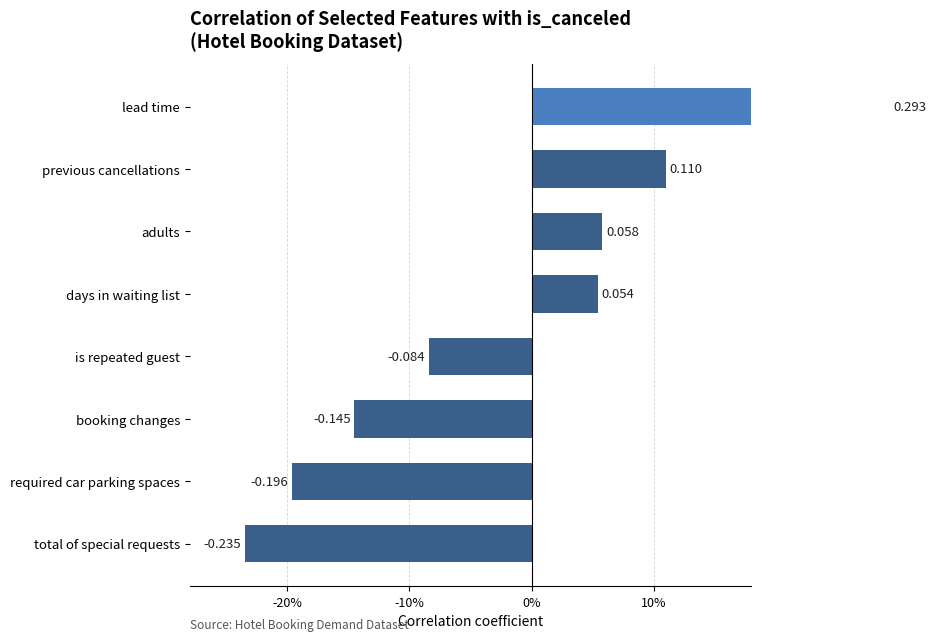

What is the sum of all values?

-0.1